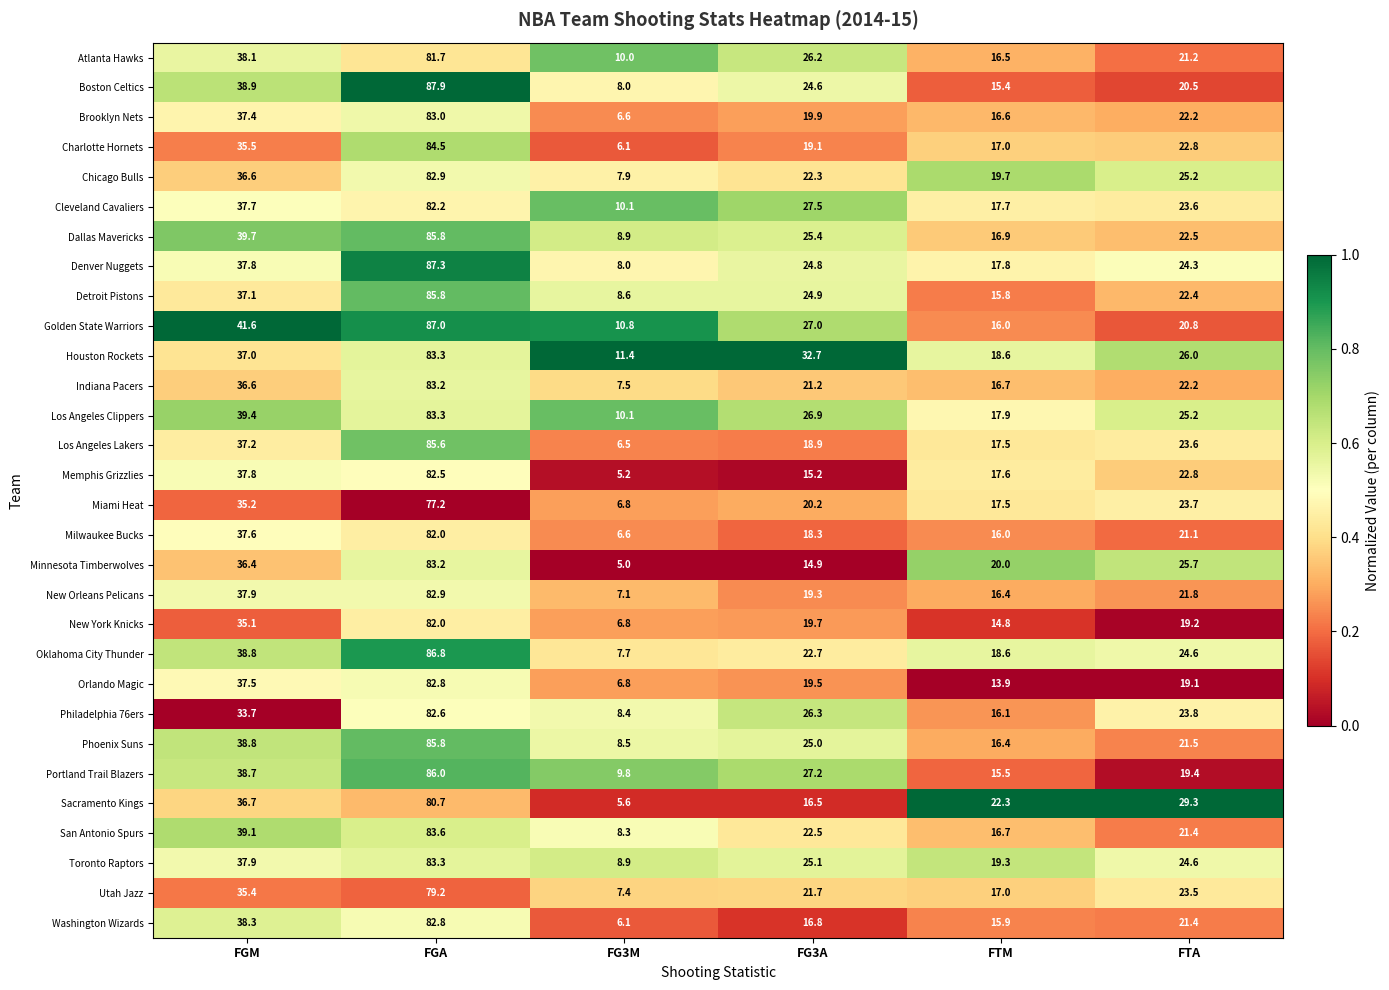

How many data points does each series have?

6